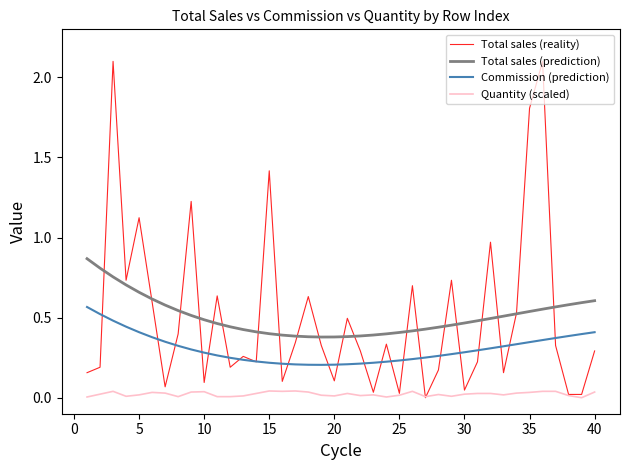

Rank the series by their maximum value, from highest to lowest.

Total sales (reality), Total sales (prediction), Commission (prediction), Quantity (scaled)